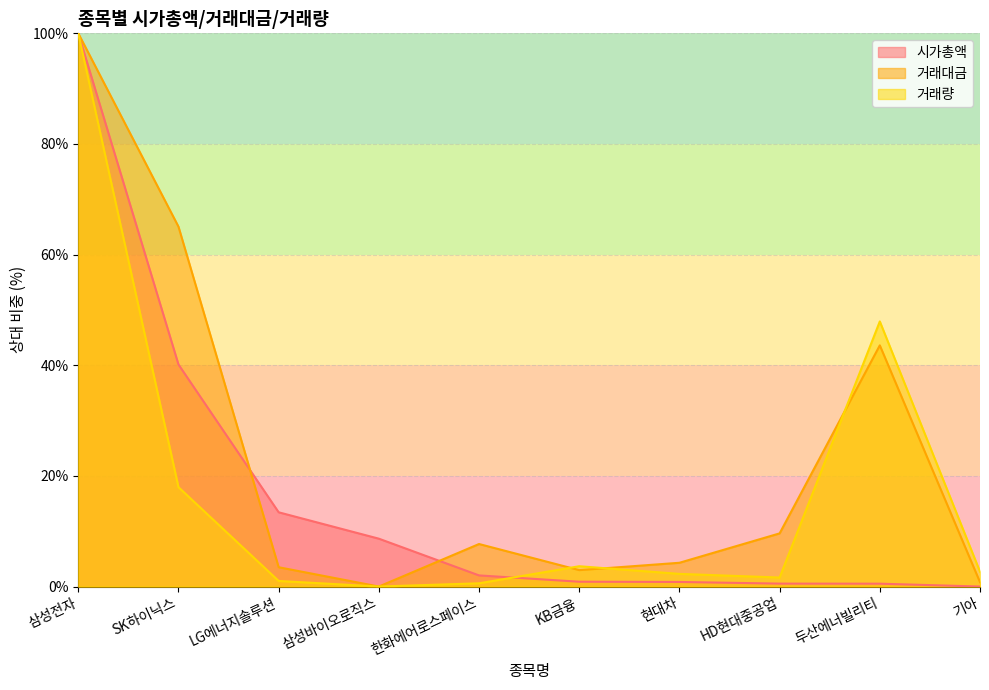

What position from the right is KB금융?

5